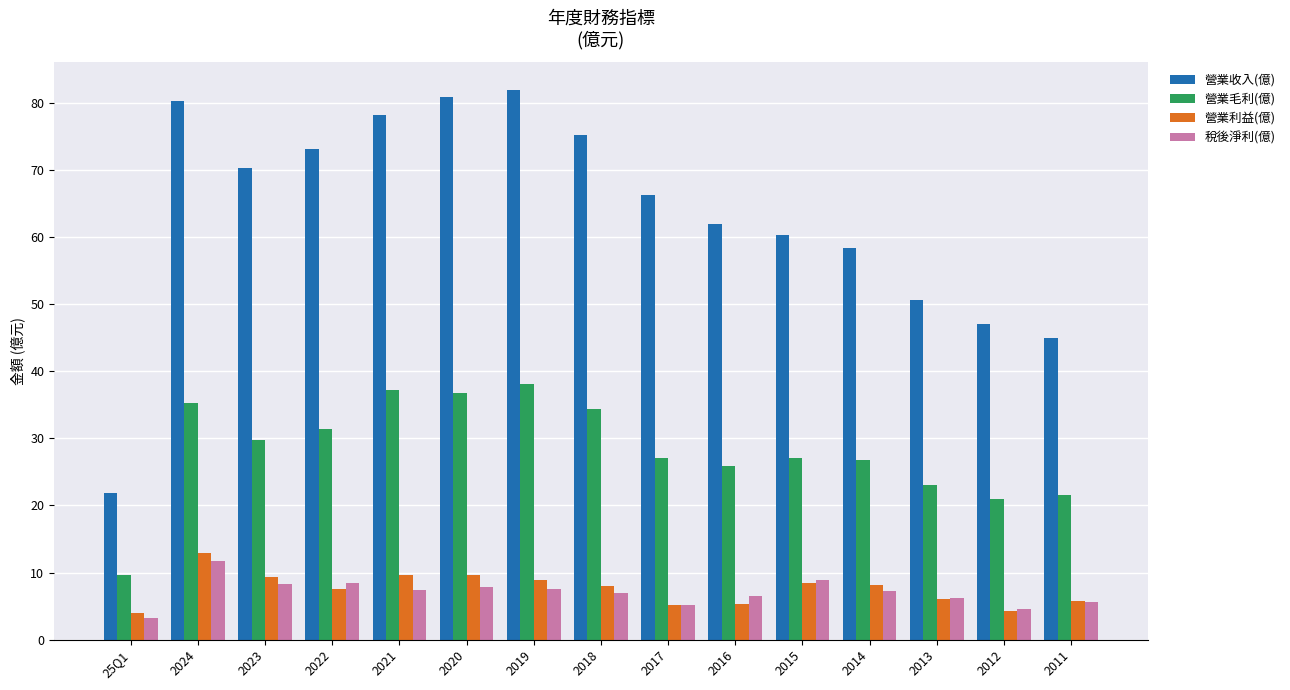

At which label does 營業收入(億) first exceed 66?

2024